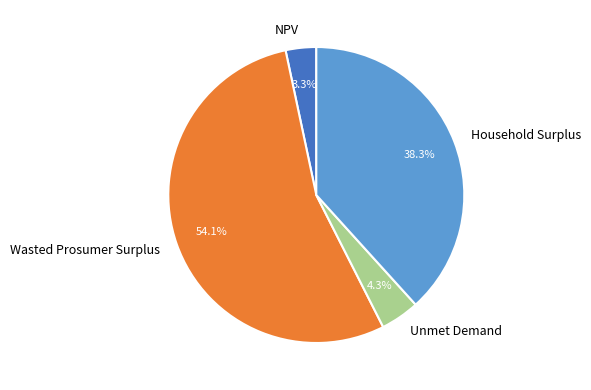

Is there a majority slice in this chart?

Yes